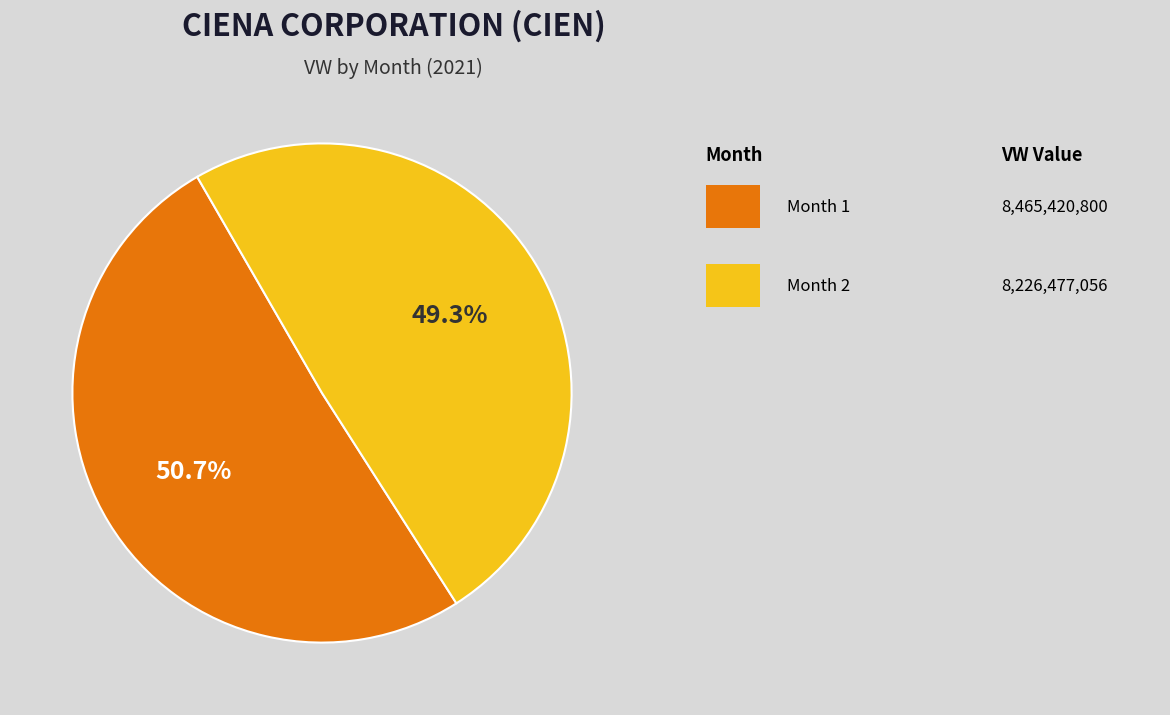

How many segments does this pie chart have?

2